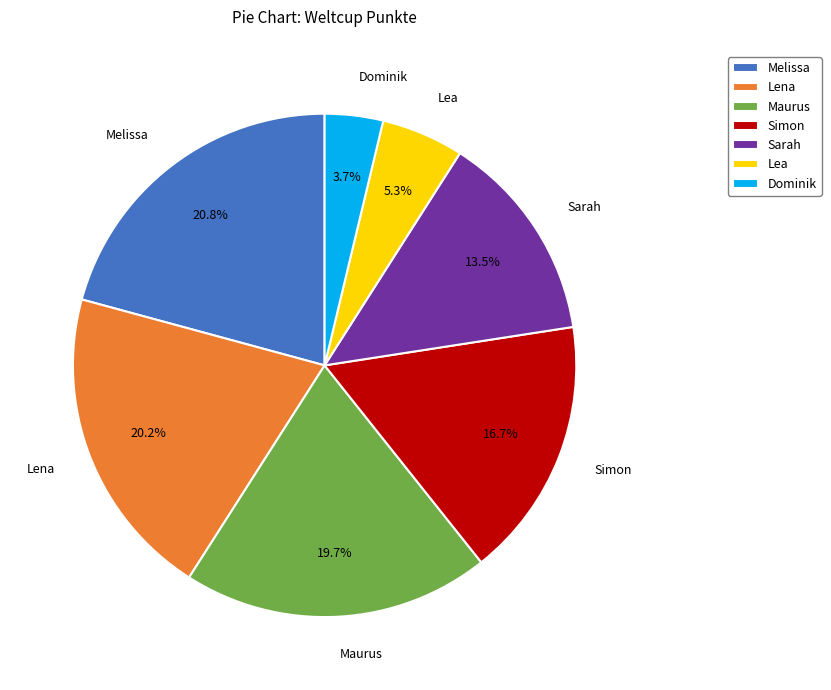

Which slice is the largest?

Melissa